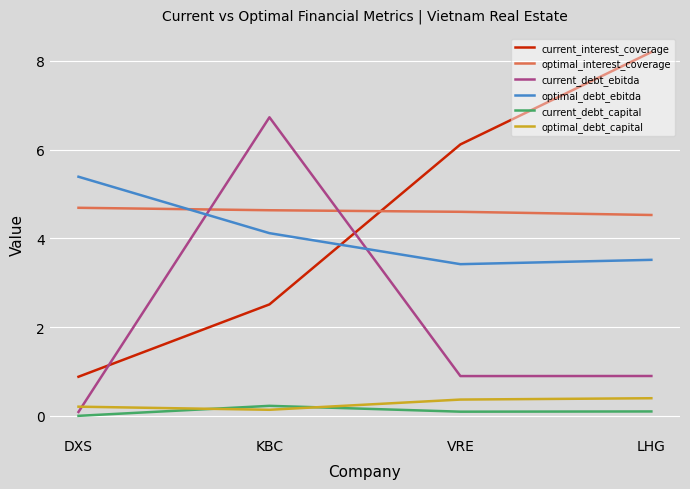

What is the difference between the maximum and minimum values in the optimal_interest_coverage series?

0.2